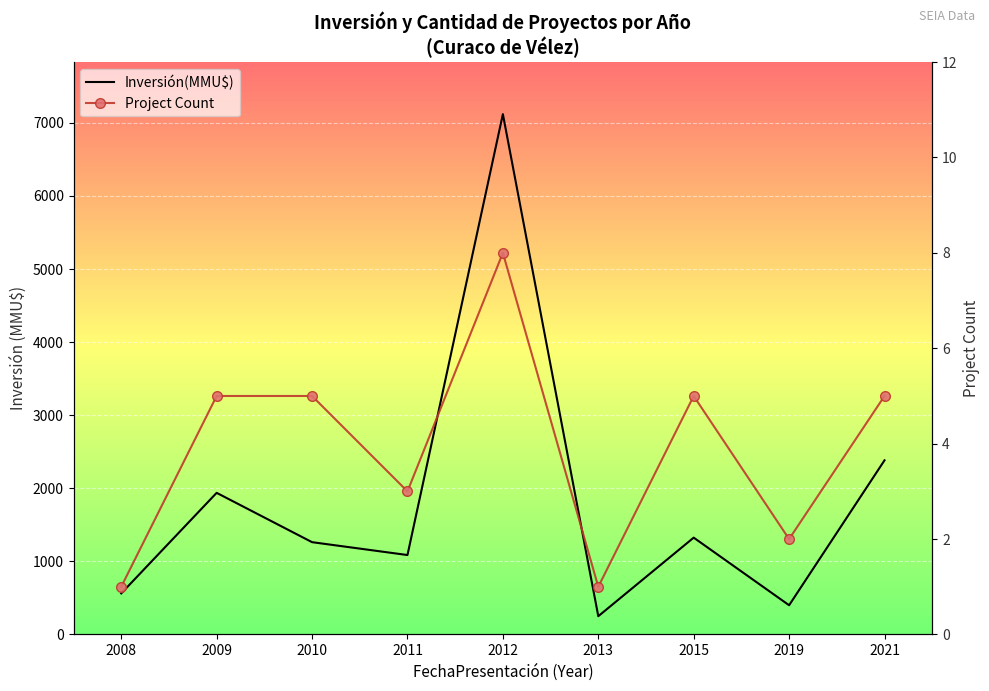

What is the difference between the maximum and minimum values in the Inversión(MMU$) series?

6870